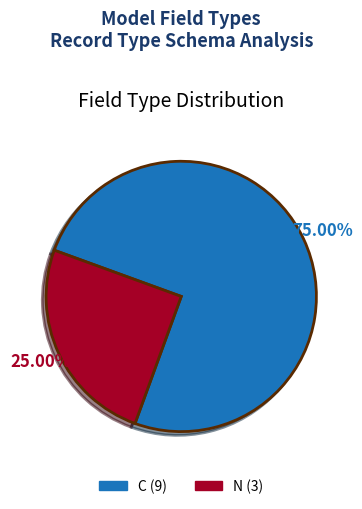

What is the ratio of the value at C to the value at N?

3.0